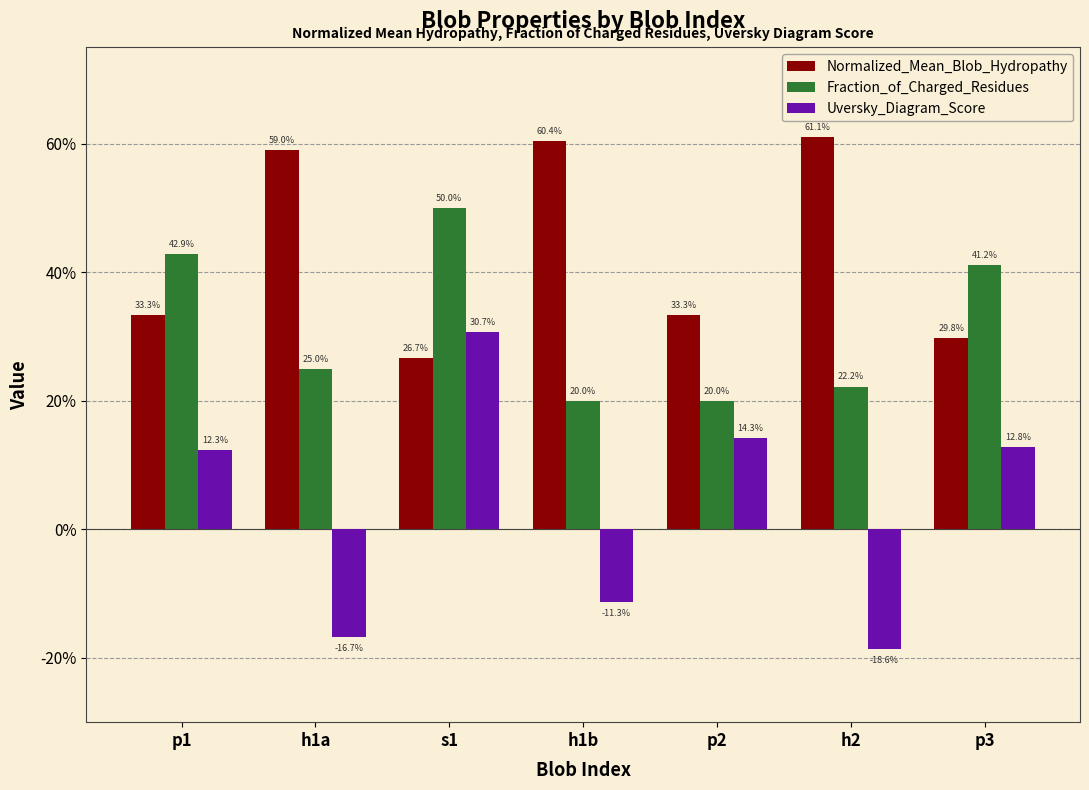

What are all the series names shown in the legend?

Normalized_Mean_Blob_Hydropathy, Fraction_of_Charged_Residues, Uversky_Diagram_Score